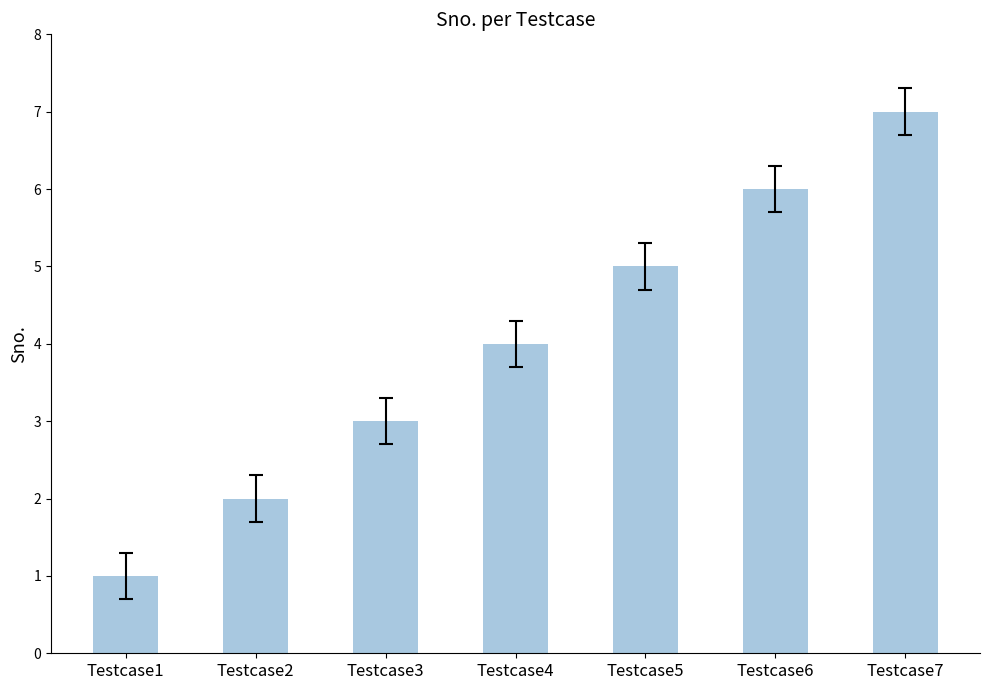

How many data points are less than 4?

3